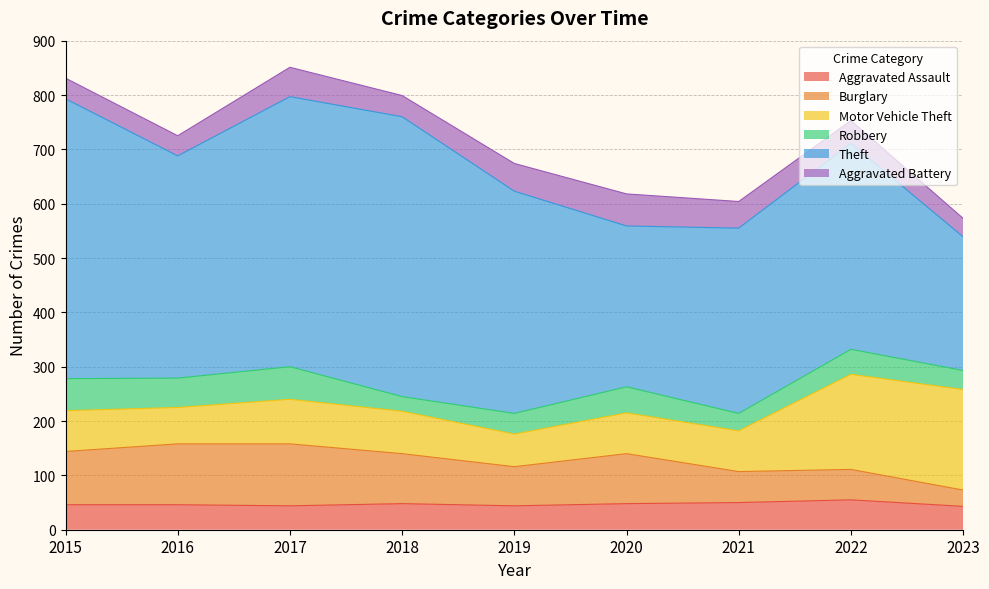

Between 2017 and 2023, which series saw the biggest shift?

Theft